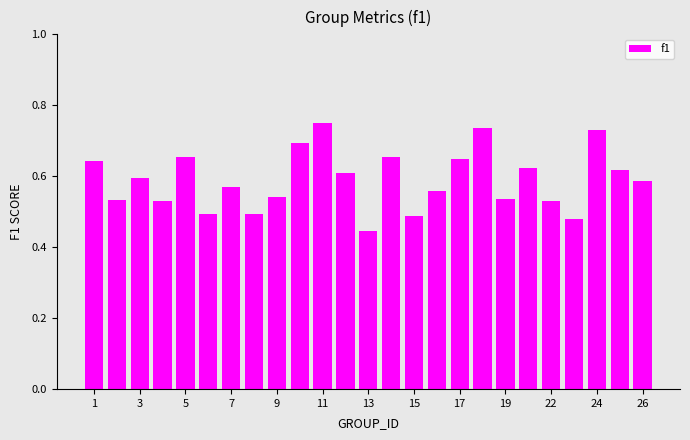

How many data points does each series have?

25